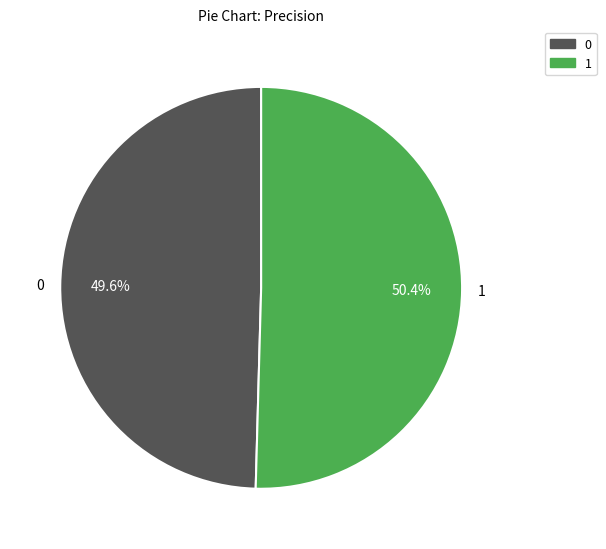

Which category accounts for the majority?

1